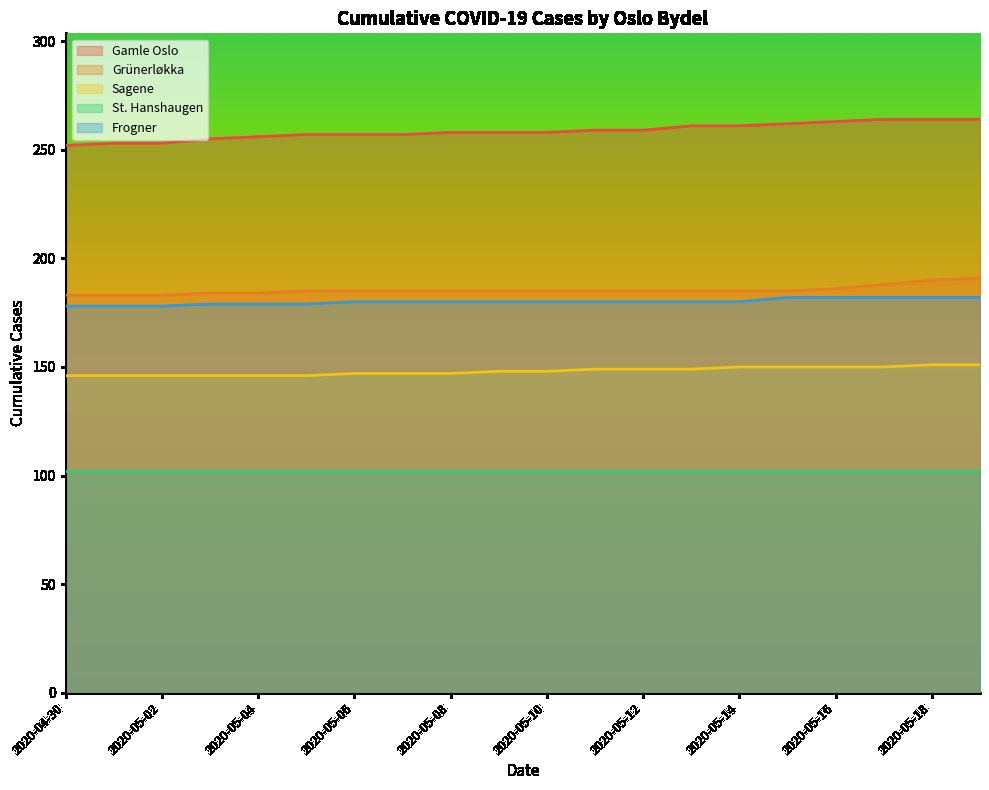

What is the difference between the highest and lowest values at 2020-05-10?

156